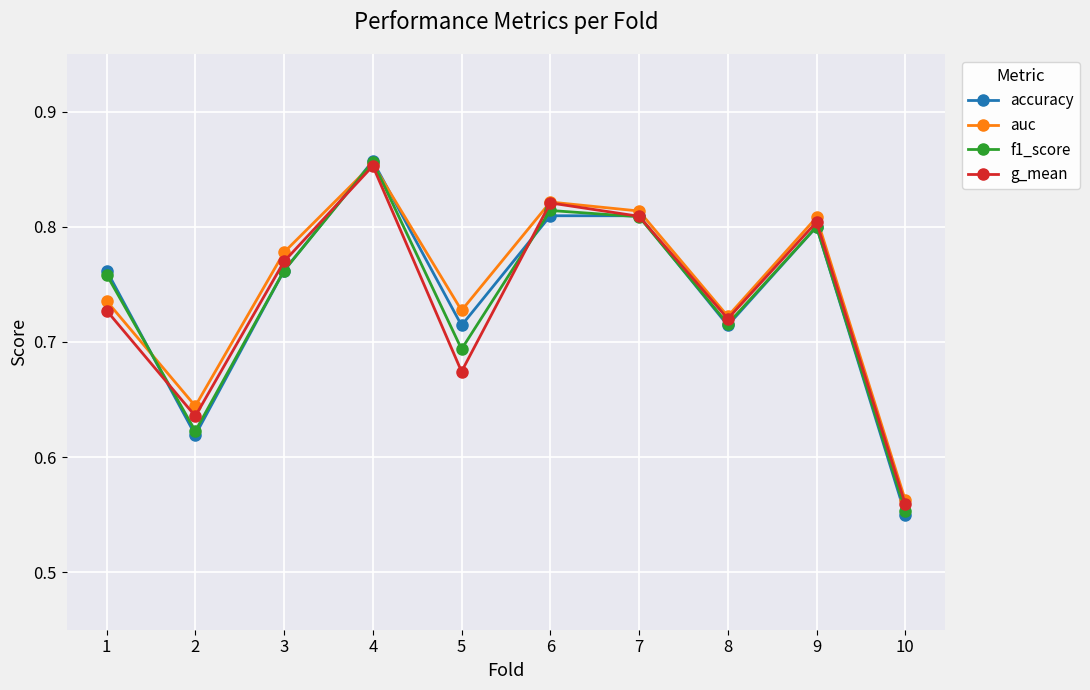

In auc, how many points are lower than both neighbors (excluding endpoints)?

3